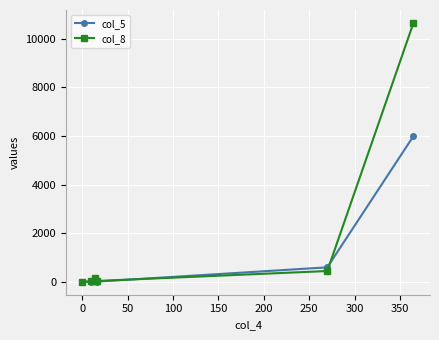

What is the difference between the maximum and minimum values in the col_5 series?

5997